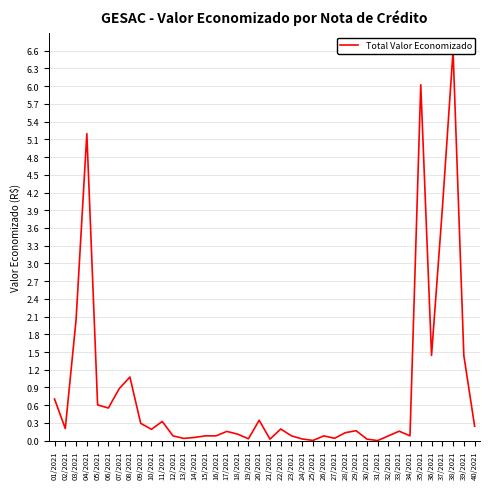

The value at 30/2021 is 0.0. True or false?

True